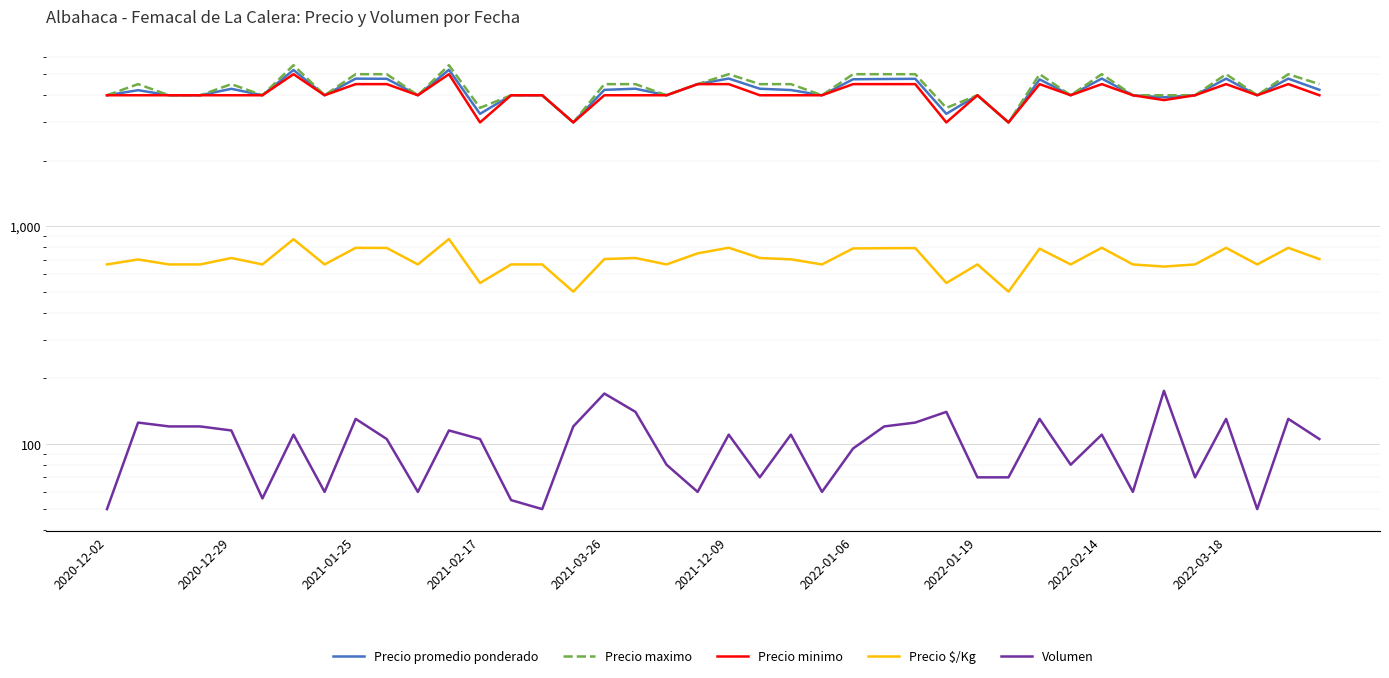

What is the difference between the maximum and minimum values in the Precio promedio ponderado series?

2239